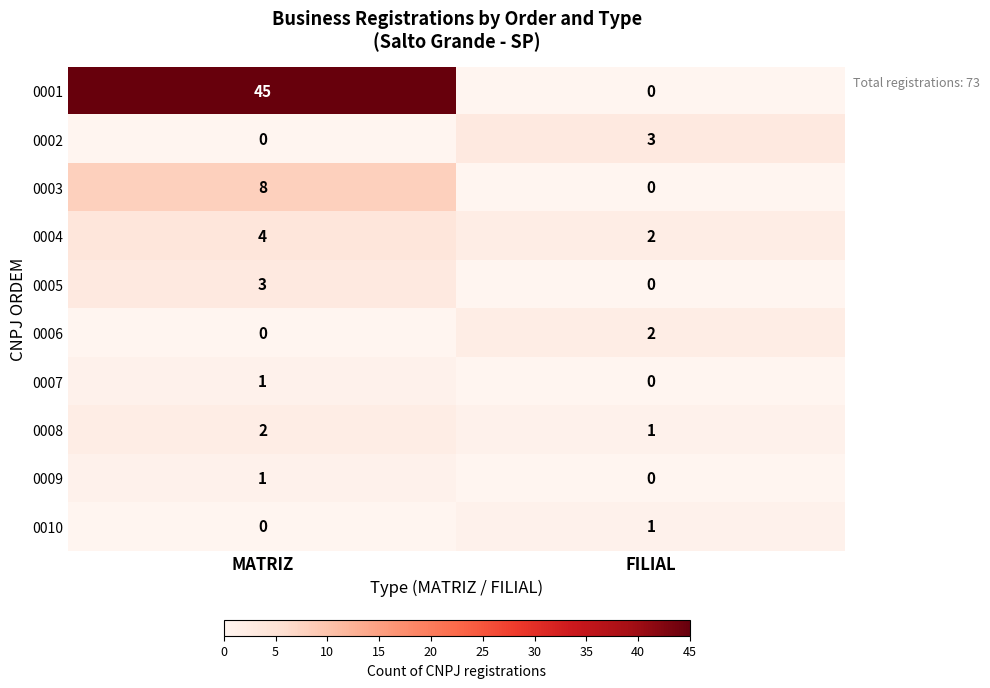

At which label is 0005 closest to 1?

FILIAL